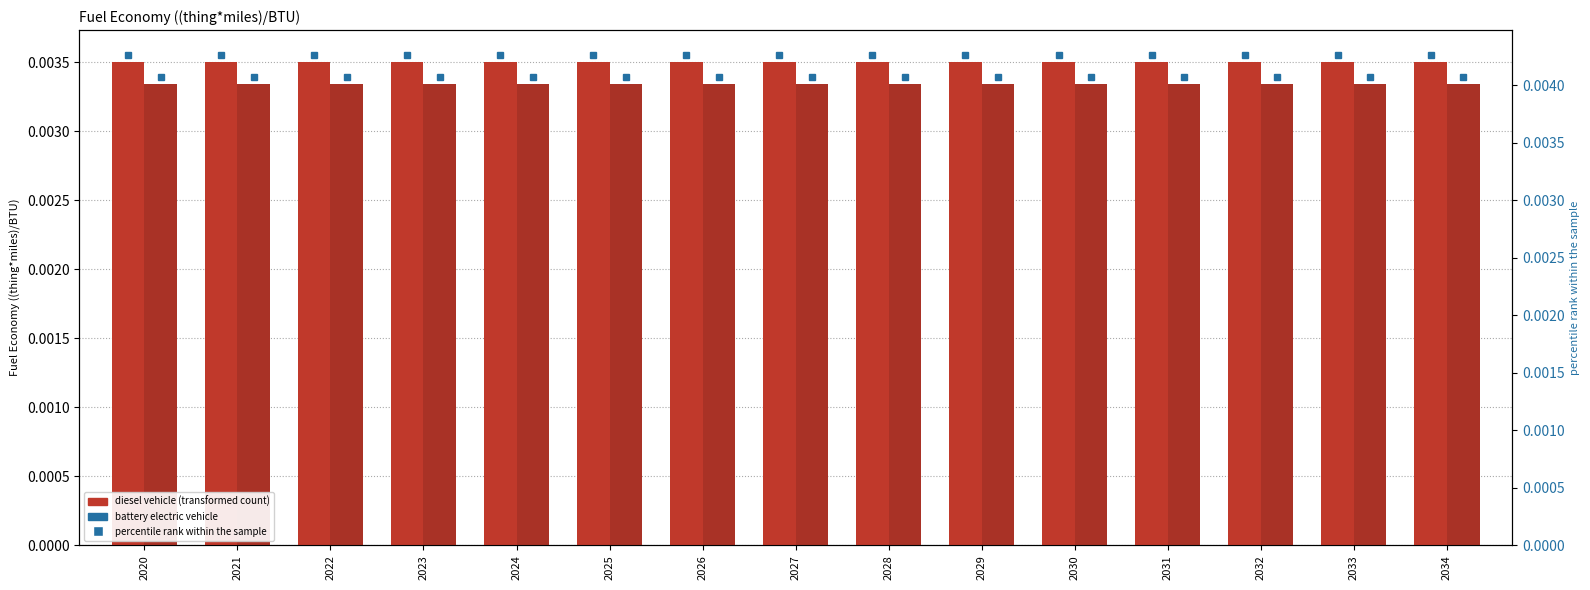

What are all the series names shown in the legend?

diesel vehicle, battery electric vehicle